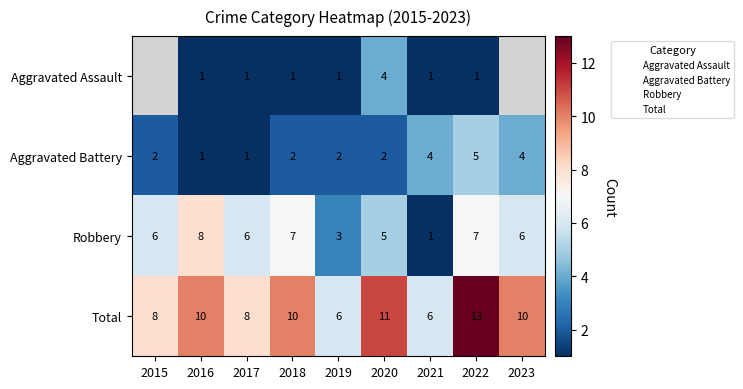

What is the sum of the Aggravated Battery values at 2019 and 2020?

4.0